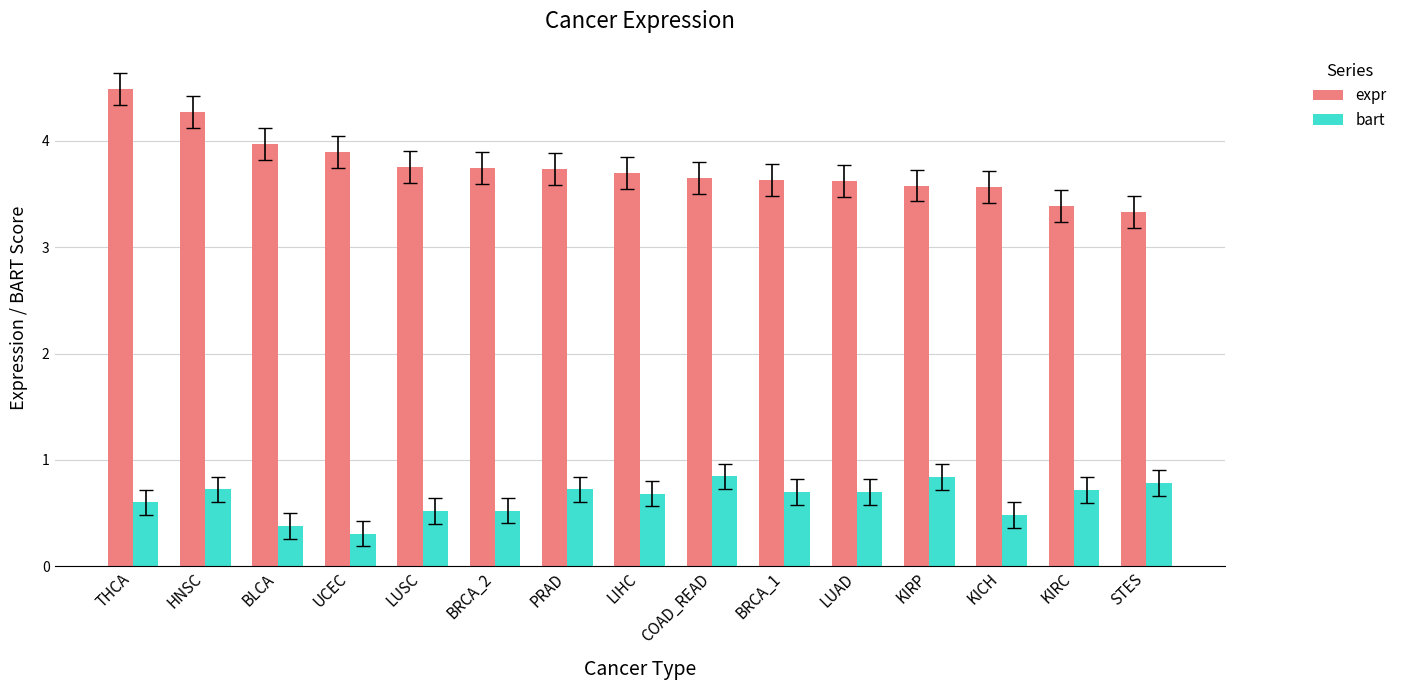

Does the chart contain stacked bars?

No